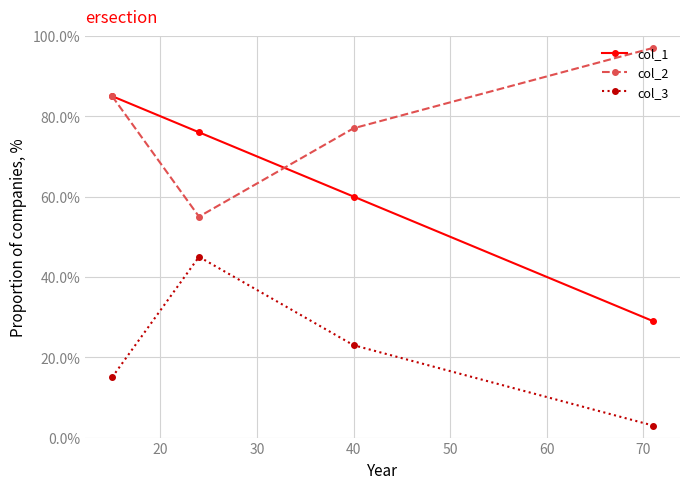

How many col_2 values are between 77 and 97?

3